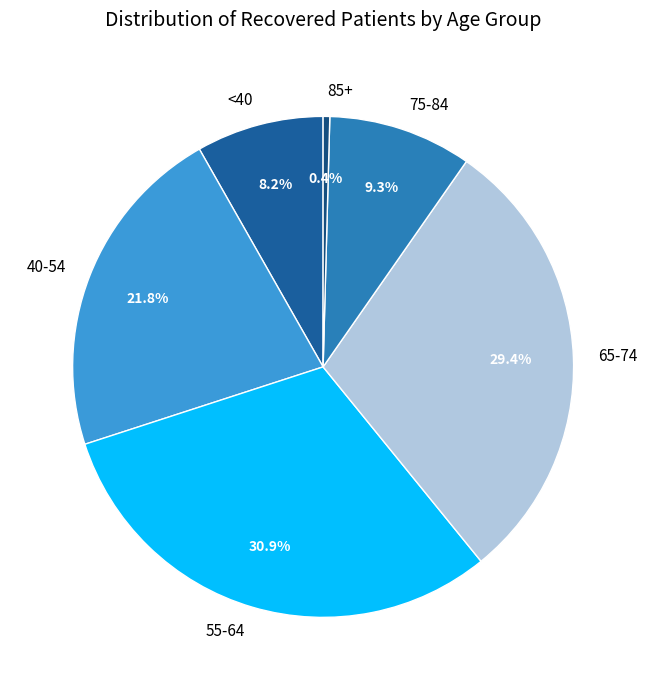

What is the total percentage of 65-74 and 55-64?

60.3%